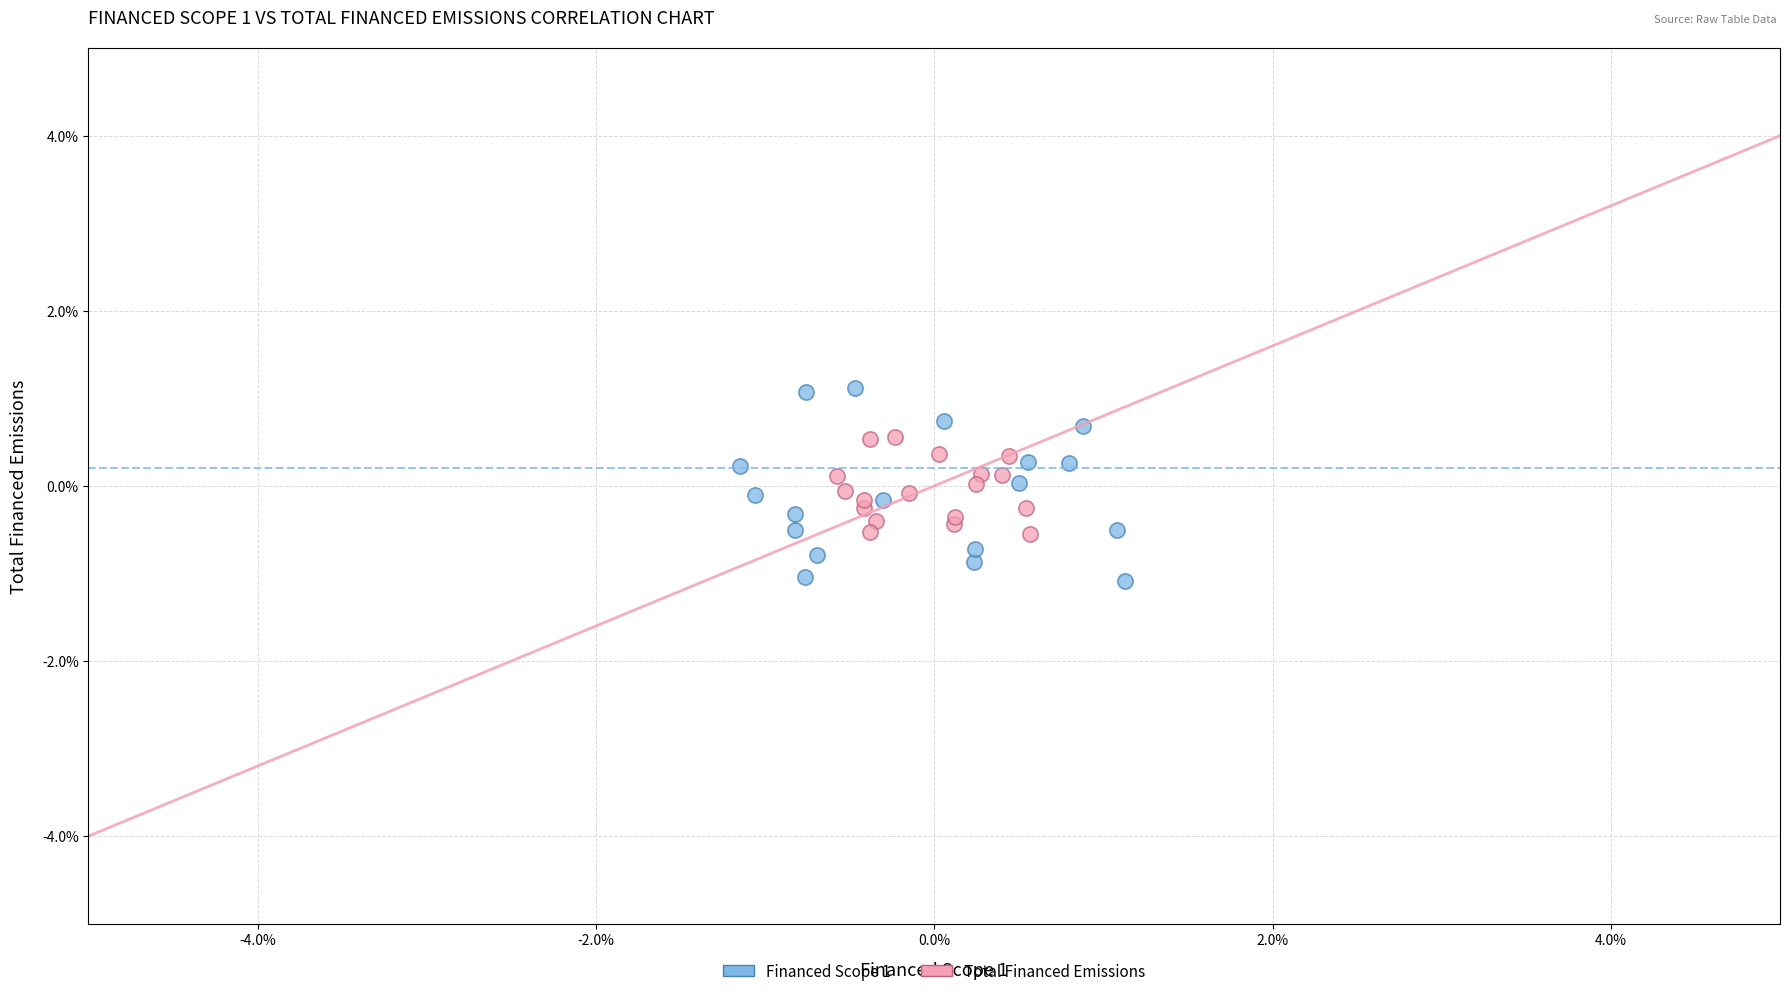

Which series contains the lowest Y value?

Financed Scope 1